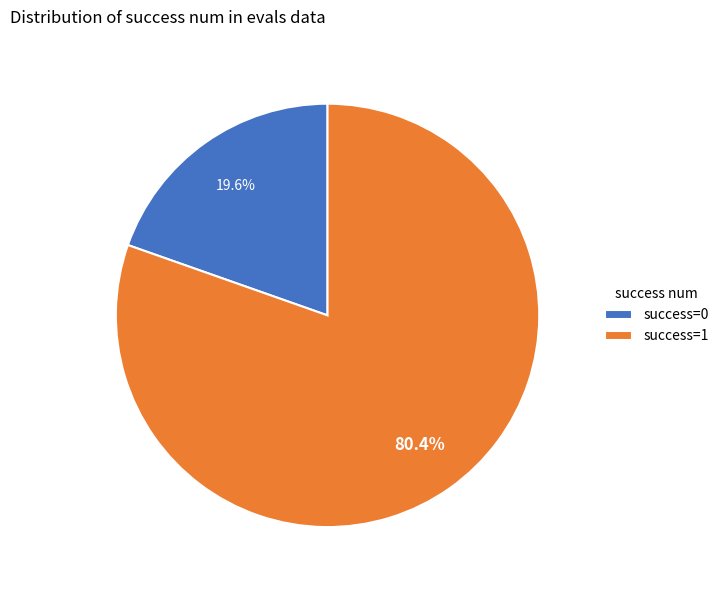

How many segments does this pie chart have?

2